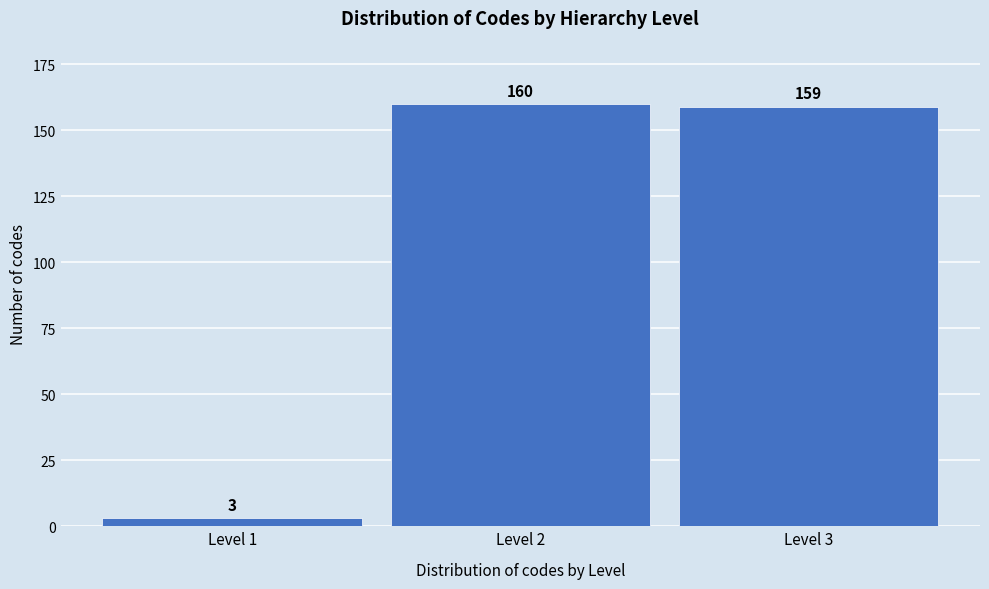

What is the height of the bar covering 1.5 to 2.5 on the x-axis?

160